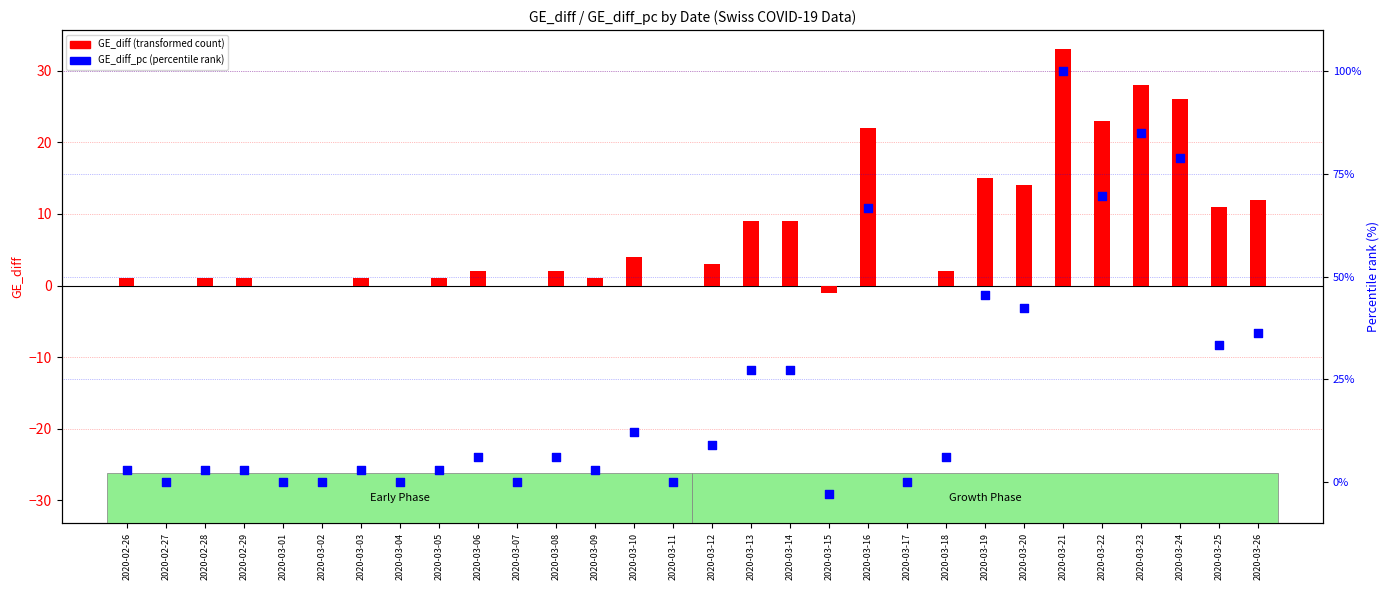

Which series contains the highest Y value?

GE_diff_pc (percentile rank)